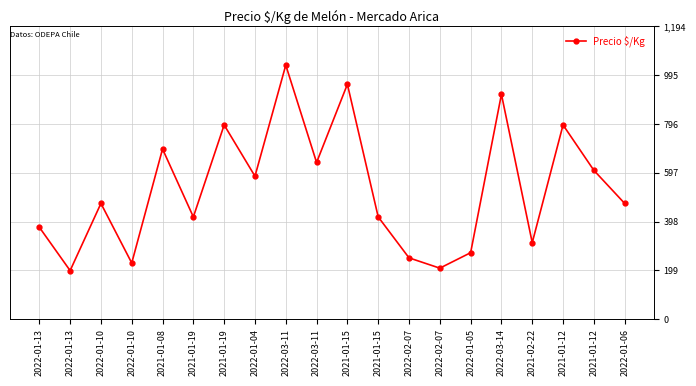

True or false: the data shows 198 at 2022-01-13.

True